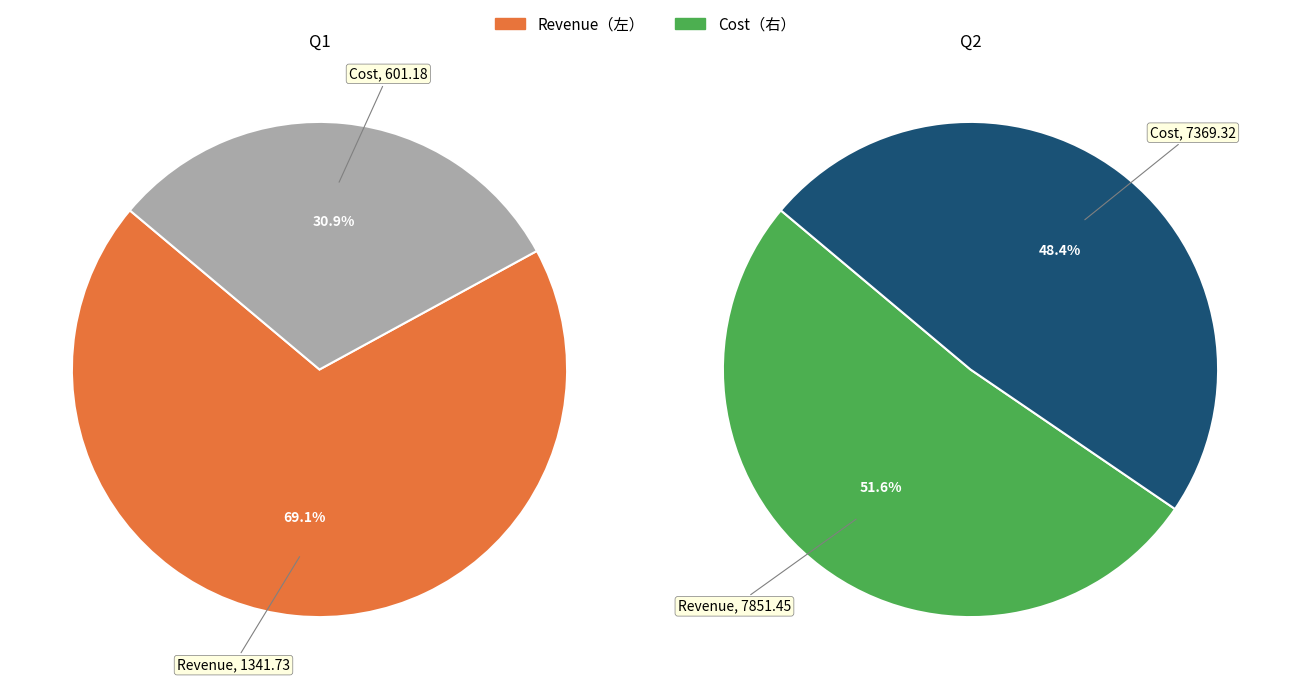

Count the number of slices in the pie.

2